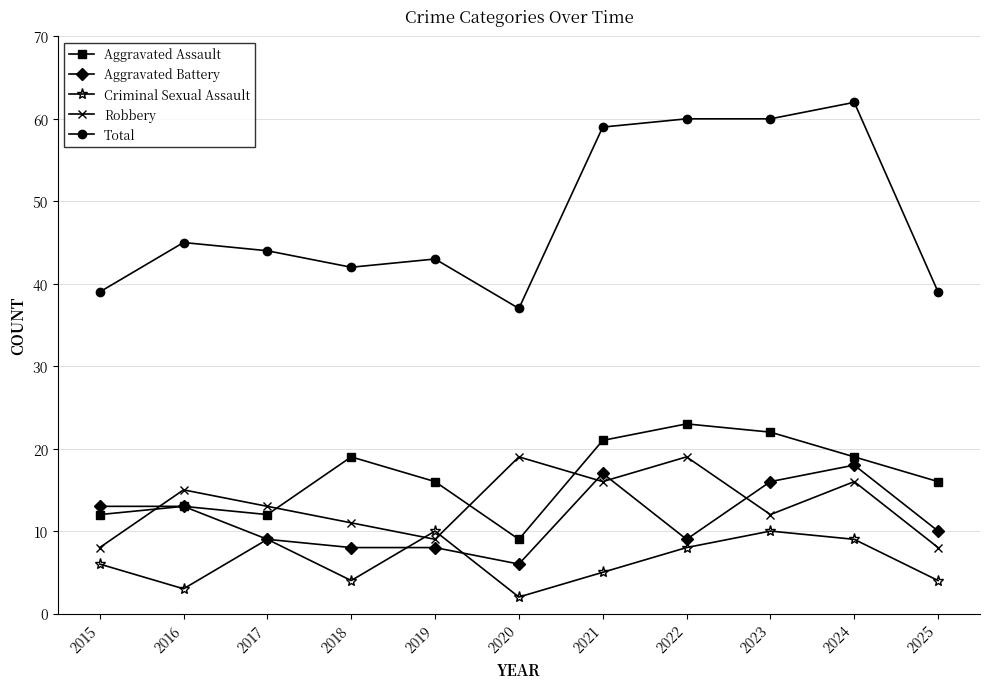

Reading left to right, what are all the values shown in this chart?

Aggravated Assault: 12	13	12	19	16	9	21	23	22	19	16
Aggravated Battery: 13	13	9	8	8	6	17	9	16	18	10
Criminal Sexual Assault: 6	3	9	4	10	2	5	8	10	9	4
Robbery: 8	15	13	11	9	19	16	19	12	16	8
Total: 39	45	44	42	43	37	59	60	60	62	39